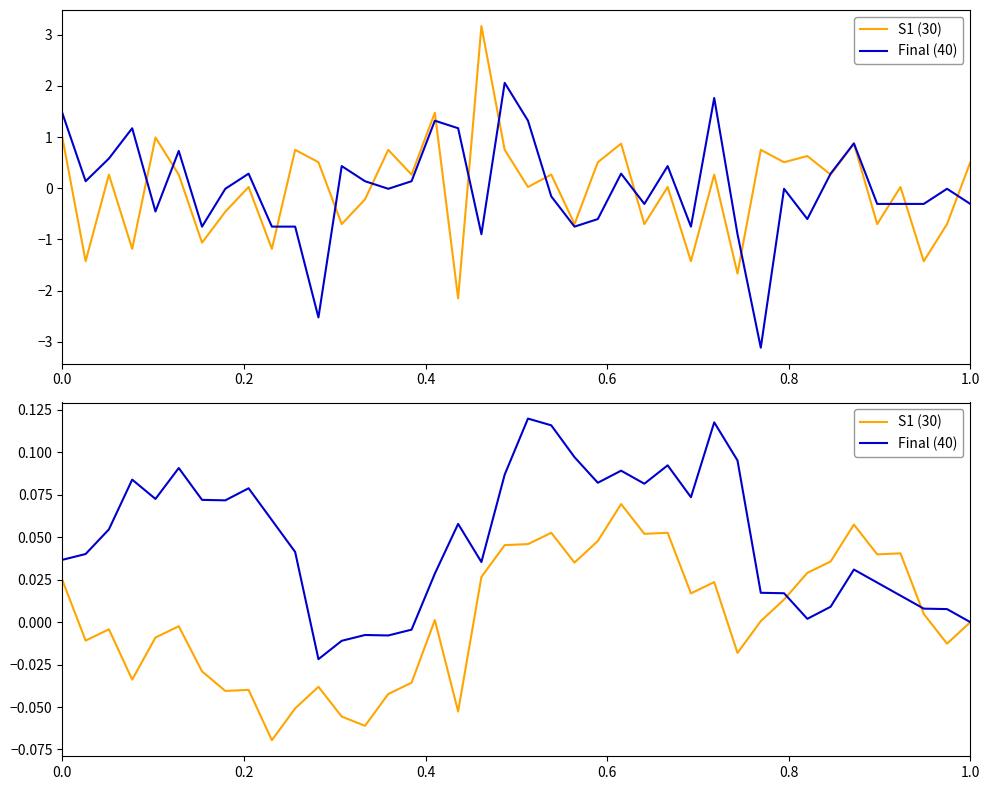

After their last crossing, which series has the higher values: S1 (30) or Final (40)?

Final (40)